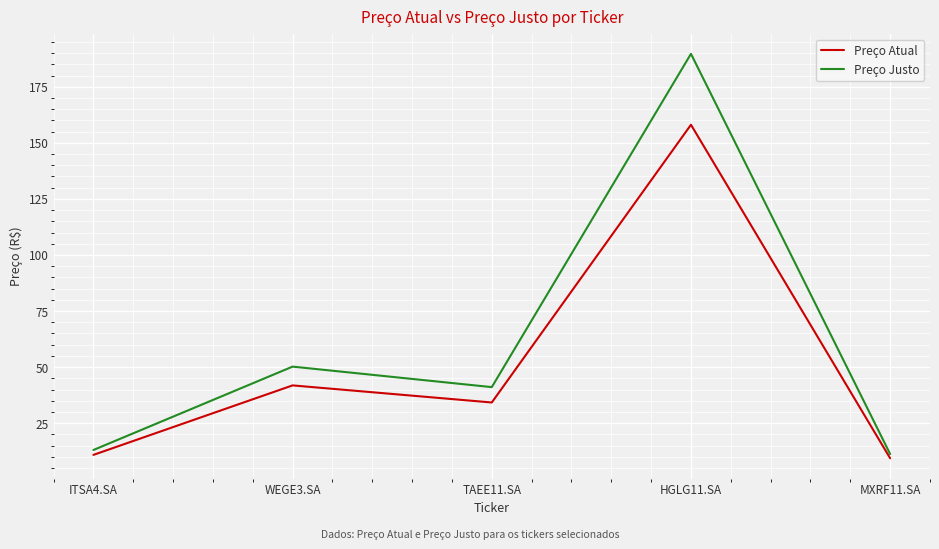

Is this an area chart (filled region under the line)?

No